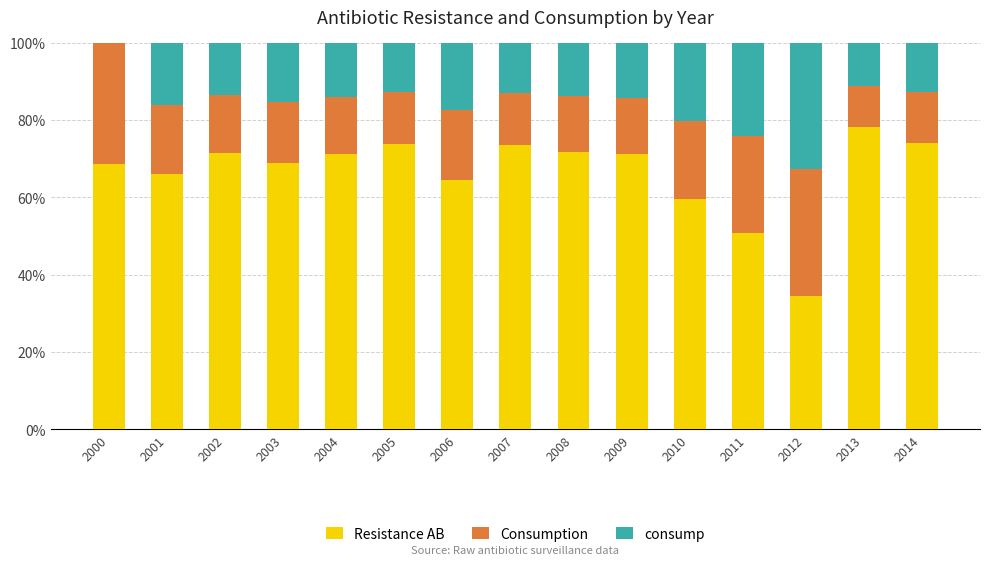

Where does the Resistance AB series first go above 71?

2002